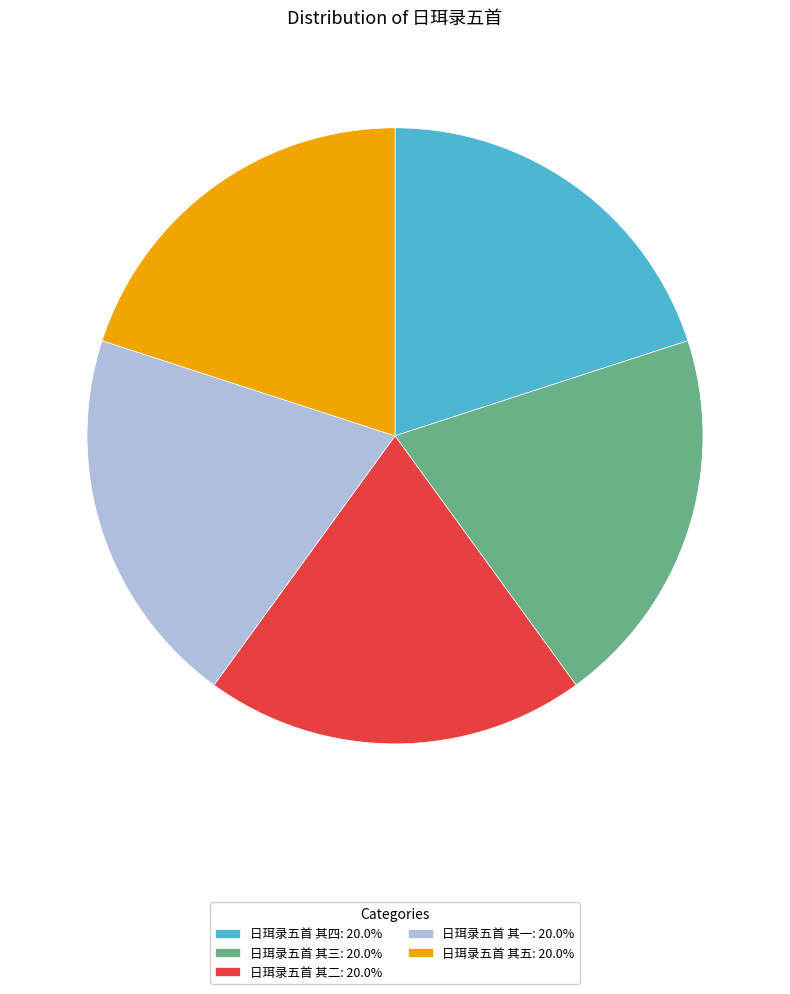

Is 日珥录五首 其三: 20.0% the majority of the pie?

No